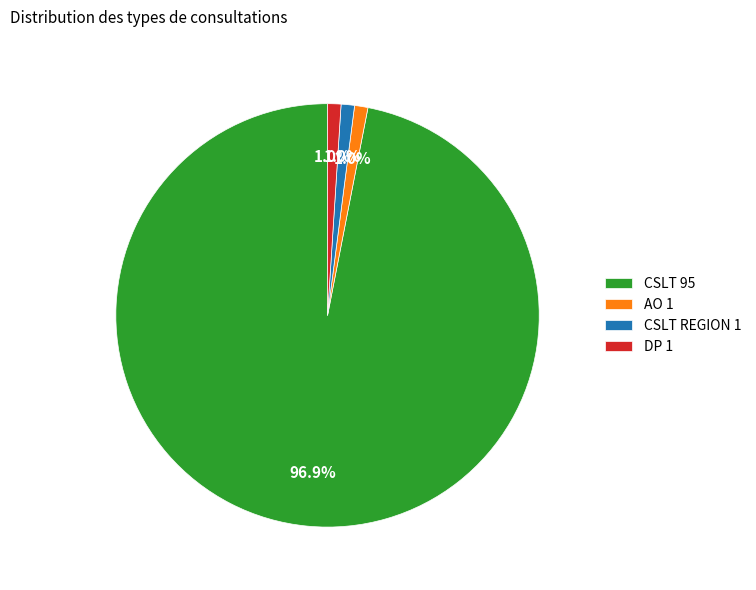

Do CSLT REGION 1 and CSLT 95 together represent more than half of the pie?

Yes